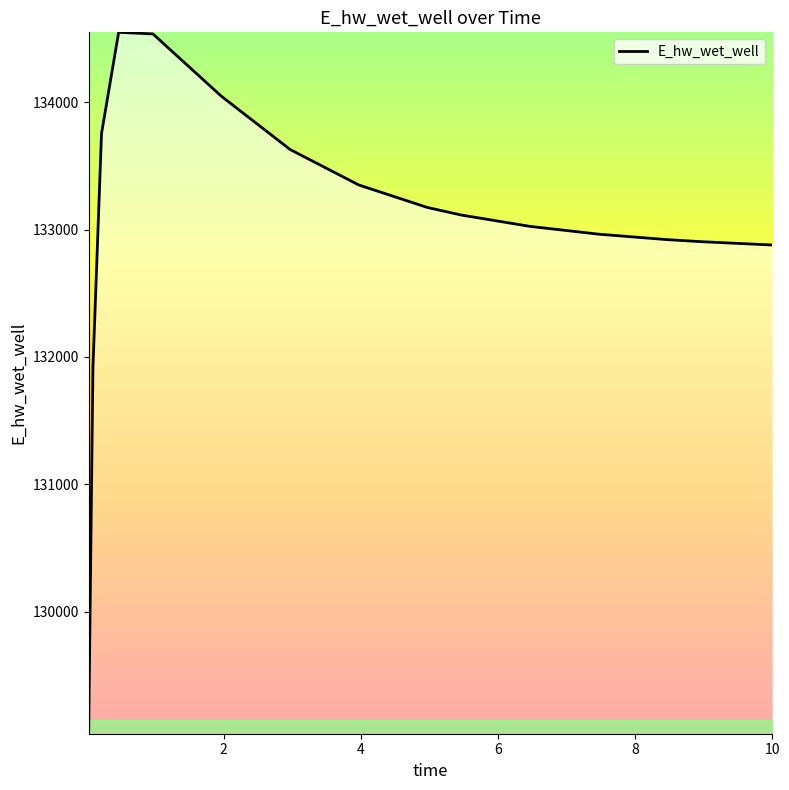

What is the minimum value shown in the chart?

129040.7